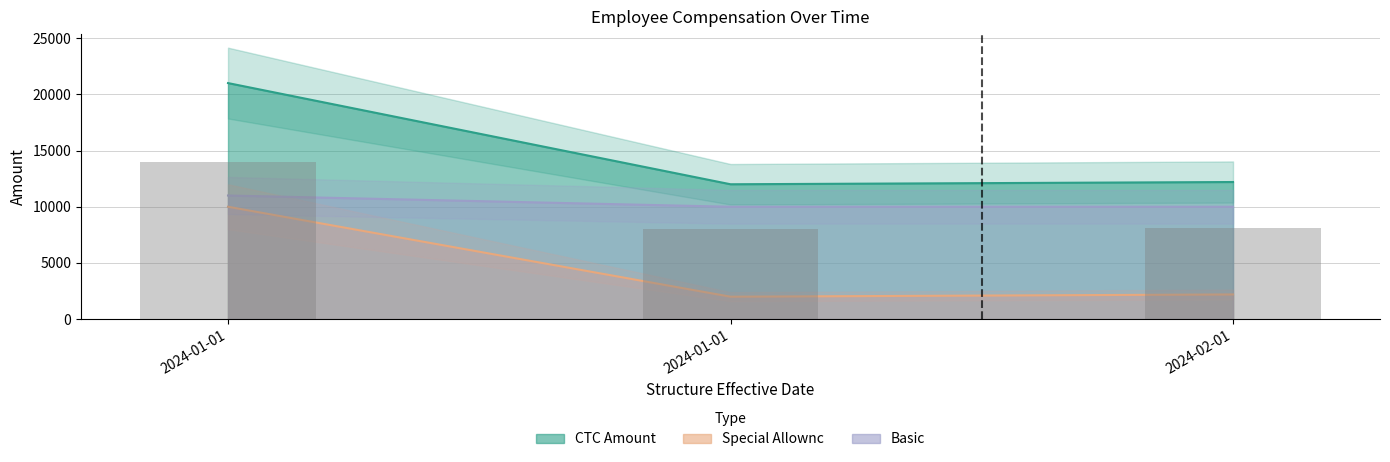

Which series has the widest spread of values?

CTC Amount